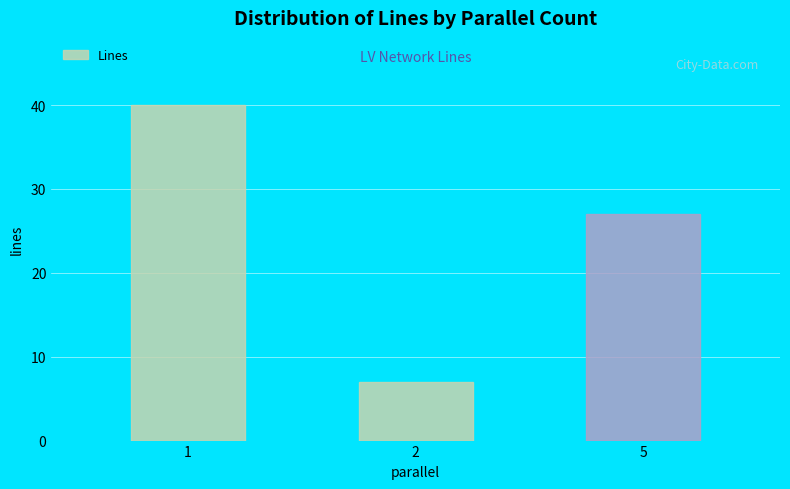

What is the ratio of the value at 2 to the value at 5?

0.3